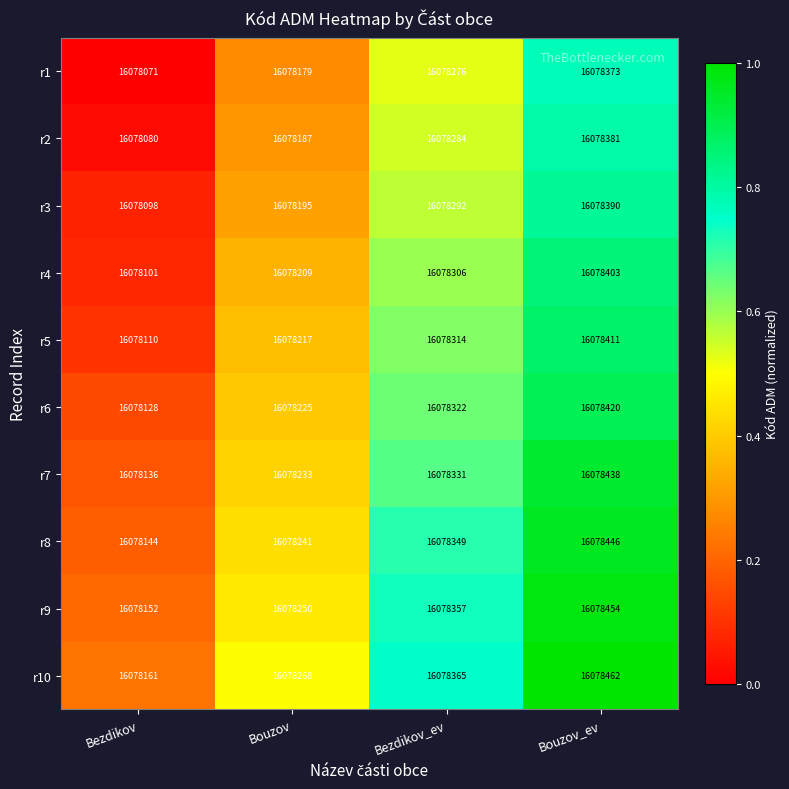

What is the difference between the highest and lowest values at Bezdikov?

90